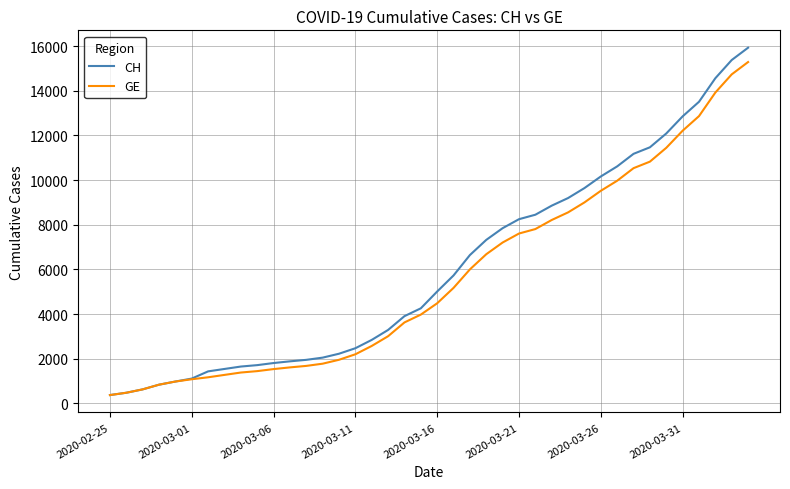

Which series has the widest spread of values?

CH